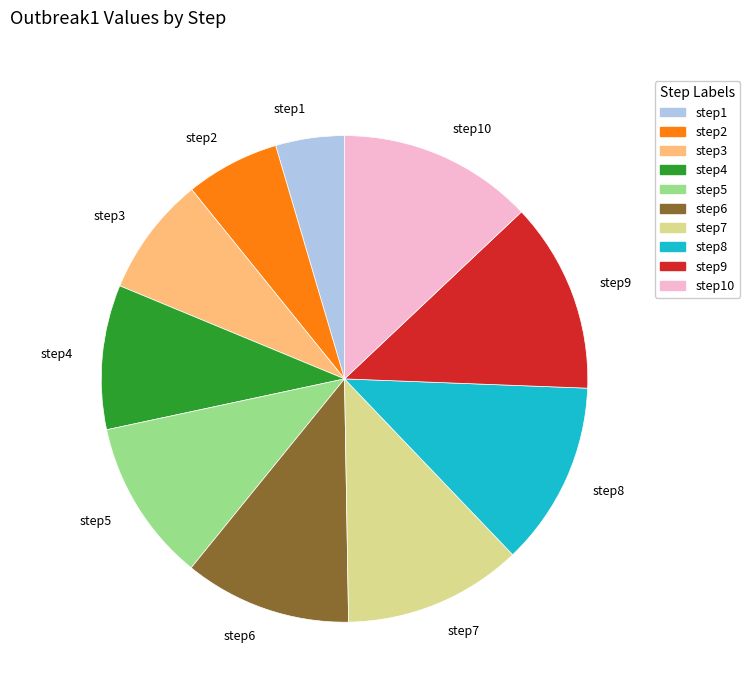

Is it true that step4 is 1% of the pie?

False